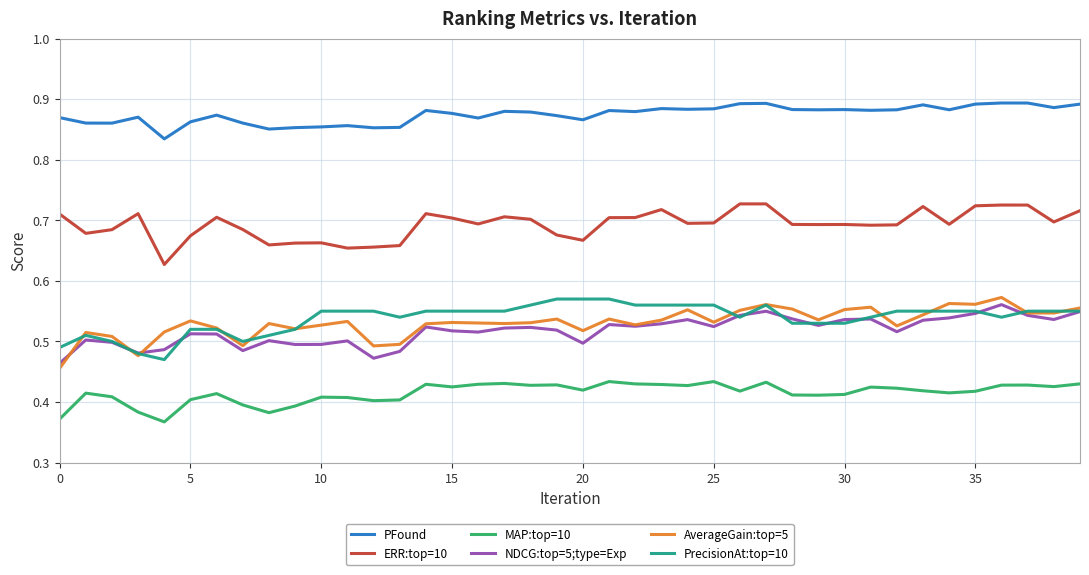

What is the difference between the maximum and second lowest values in the PrecisionAt:top=10 series?

0.1